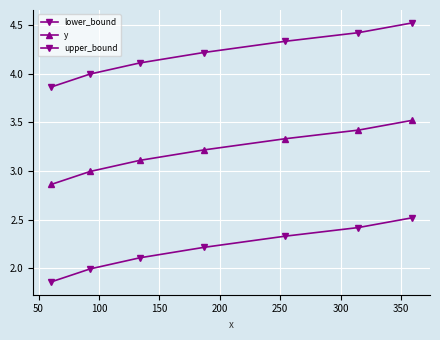

How many series are shown in this chart?

3